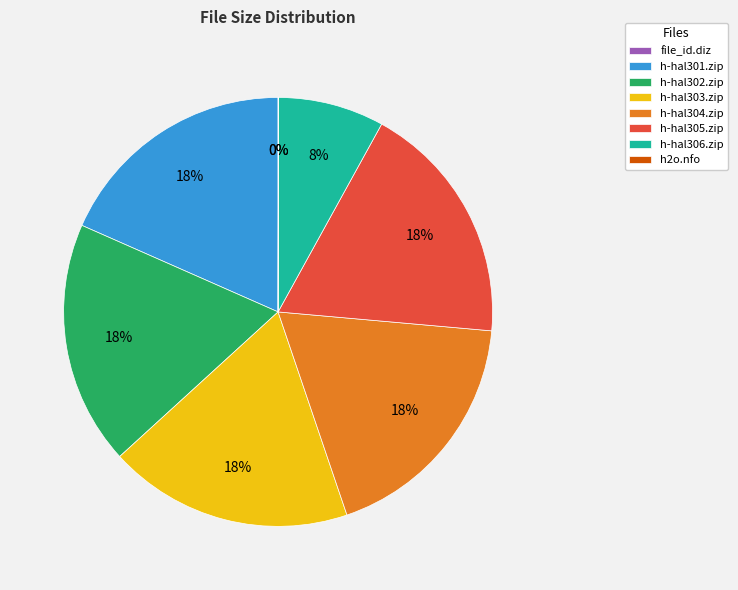

To the nearest percent, what is the difference between the largest and smallest slice percentages?

18%